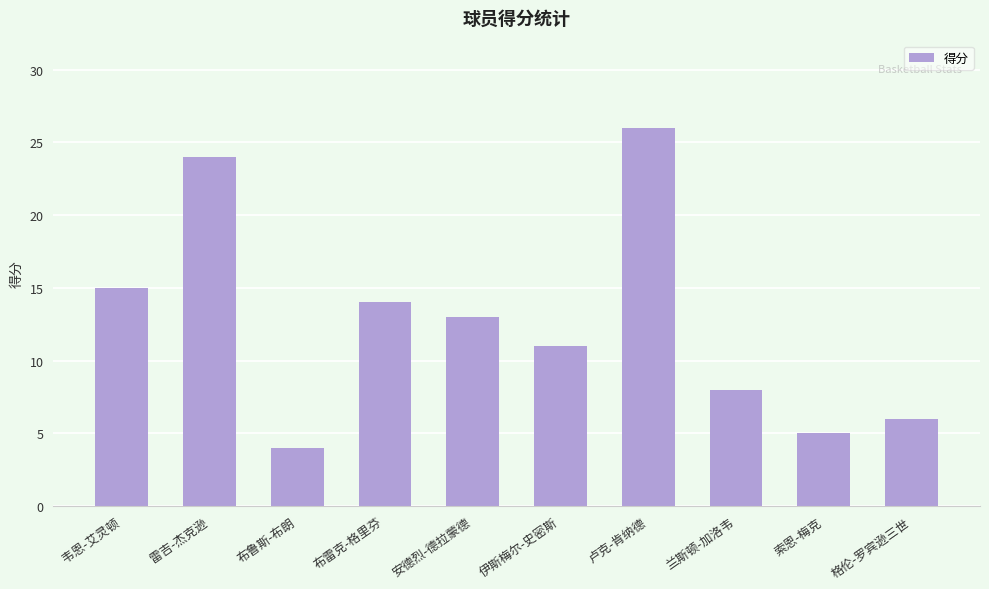

Reading left to right, list all the values displayed in this chart.

韦恩-艾灵顿=15	雷吉-杰克逊=24	布鲁斯-布朗=4	布雷克-格里芬=14	安德烈-德拉蒙德=13	伊斯梅尔-史密斯=11	卢克-肯纳德=26	兰斯顿-加洛韦=8	索恩-梅克=5	格伦-罗宾逊三世=6